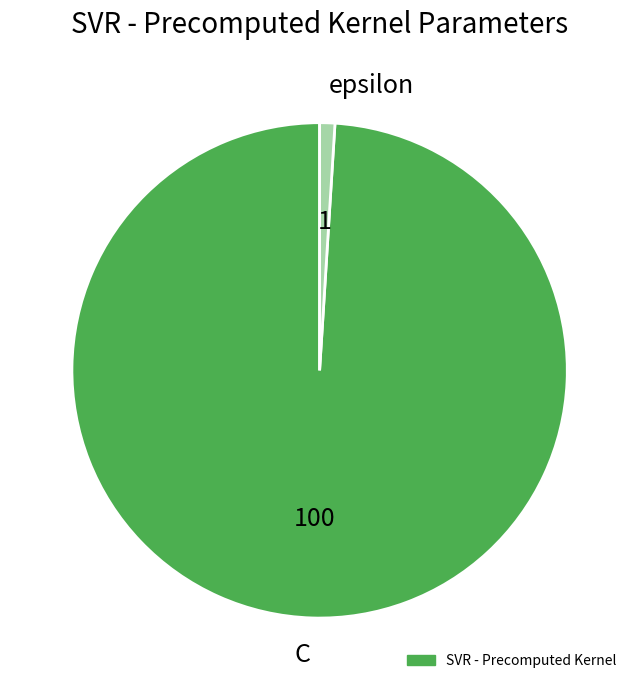

Which category has the smallest portion of the pie?

epsilon